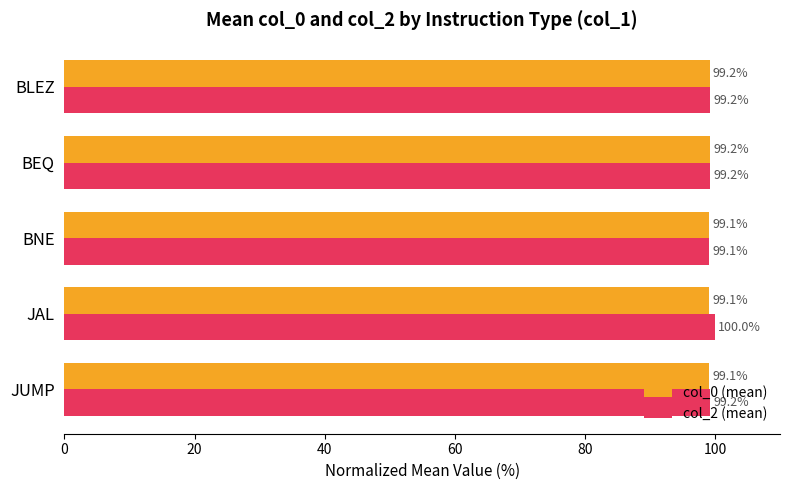

True or false: col_2 (mean) has a value of 99.1 at BNE.

True